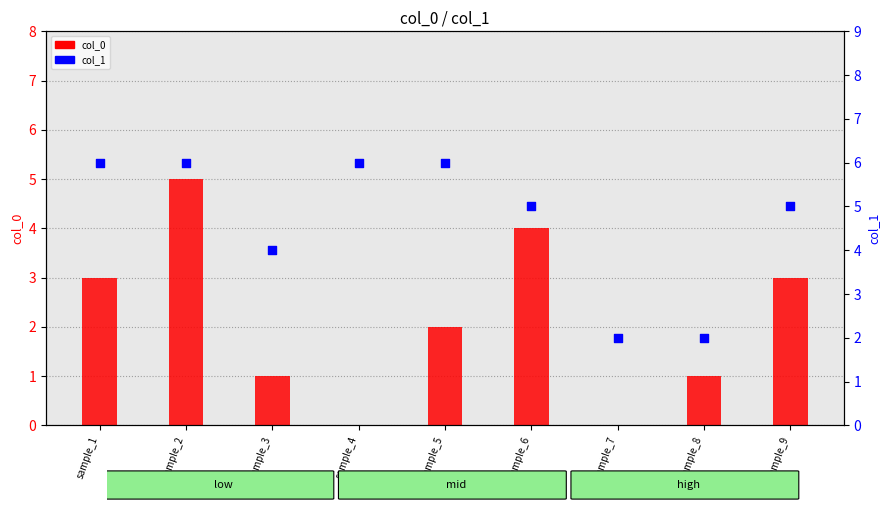

What is the total value across all series at sample_3?

5